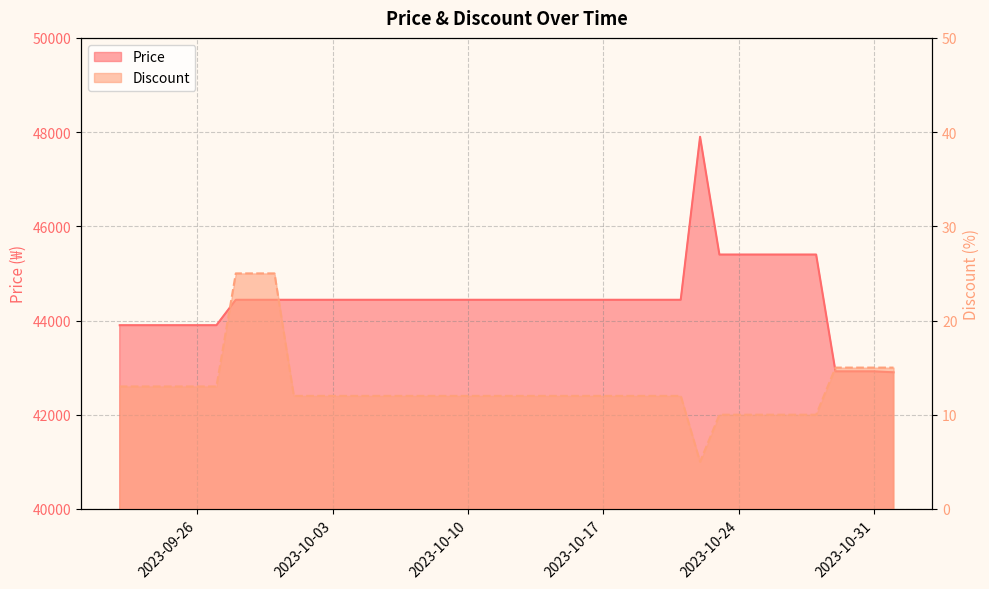

Which label corresponds to the largest value in the chart?

2023-10-22